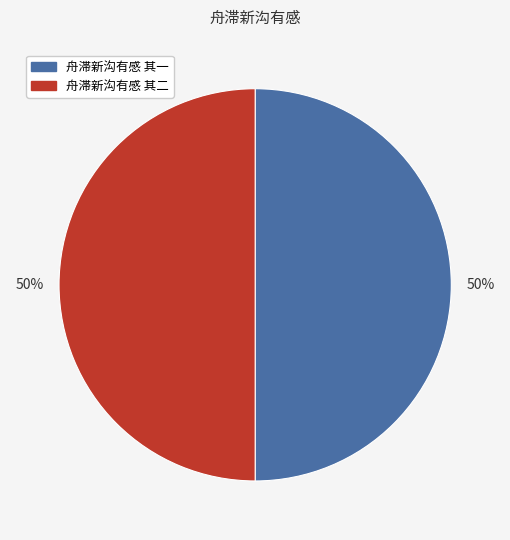

To the nearest percent, what percentage of the pie is 舟滞新沟有感 其一?

50%